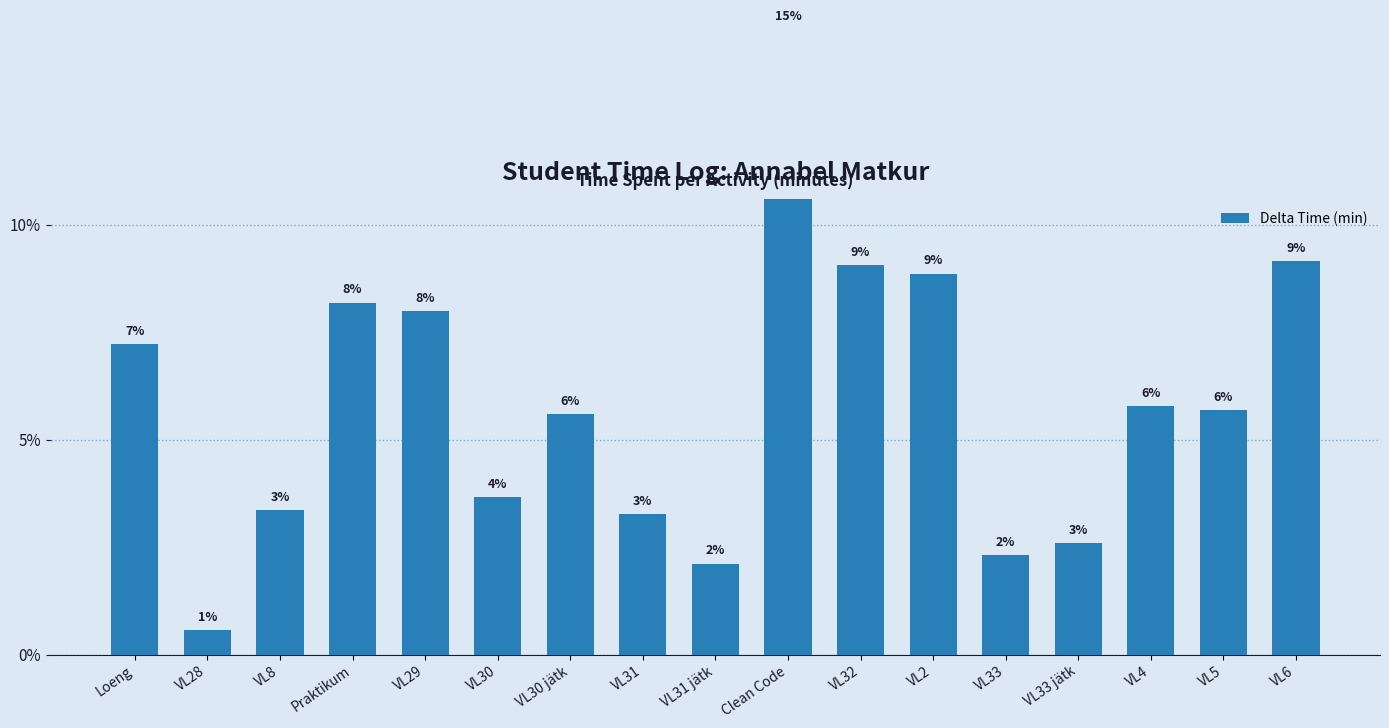

How many series are shown in this chart?

1